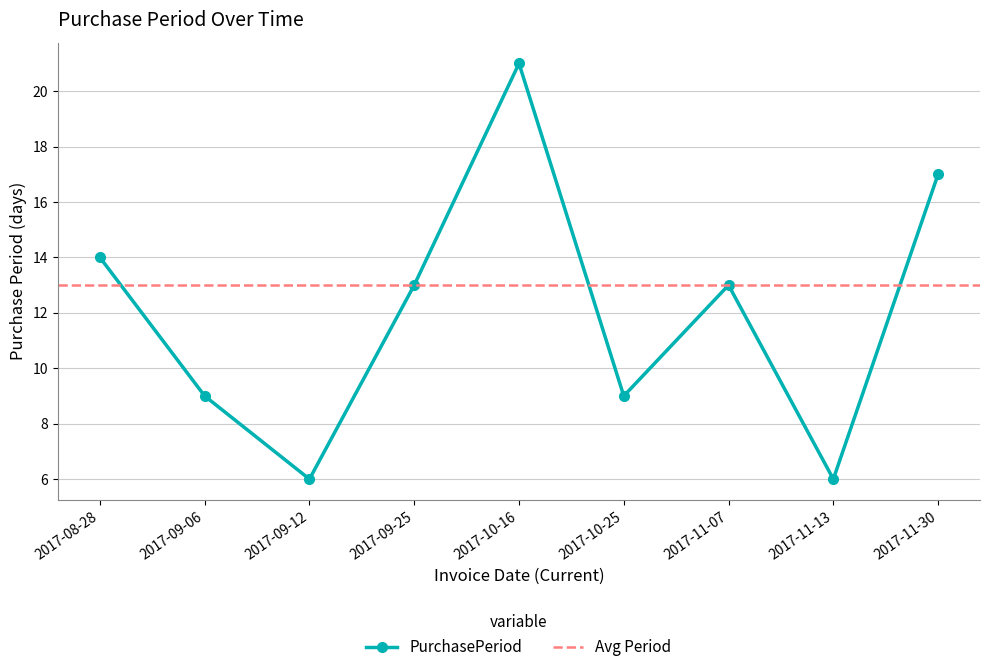

The chart shows a value of 13 at 2017-11-07. True or false?

True